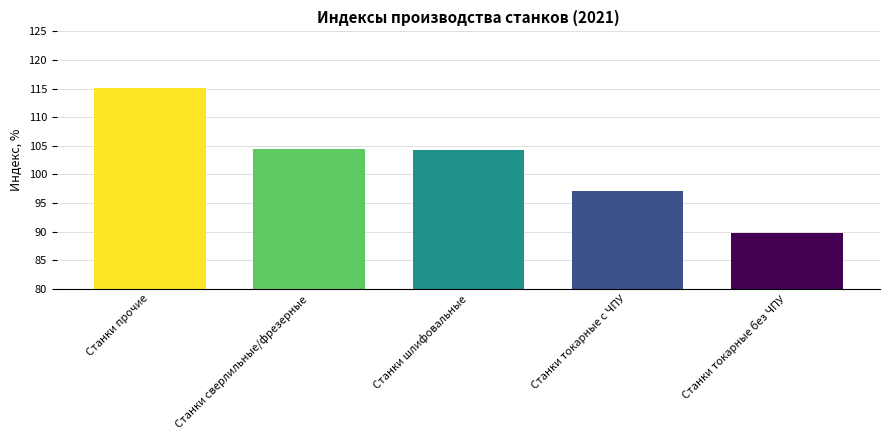

What is the label of the 4th bar from the left?

Станки токарные с ЧПУ